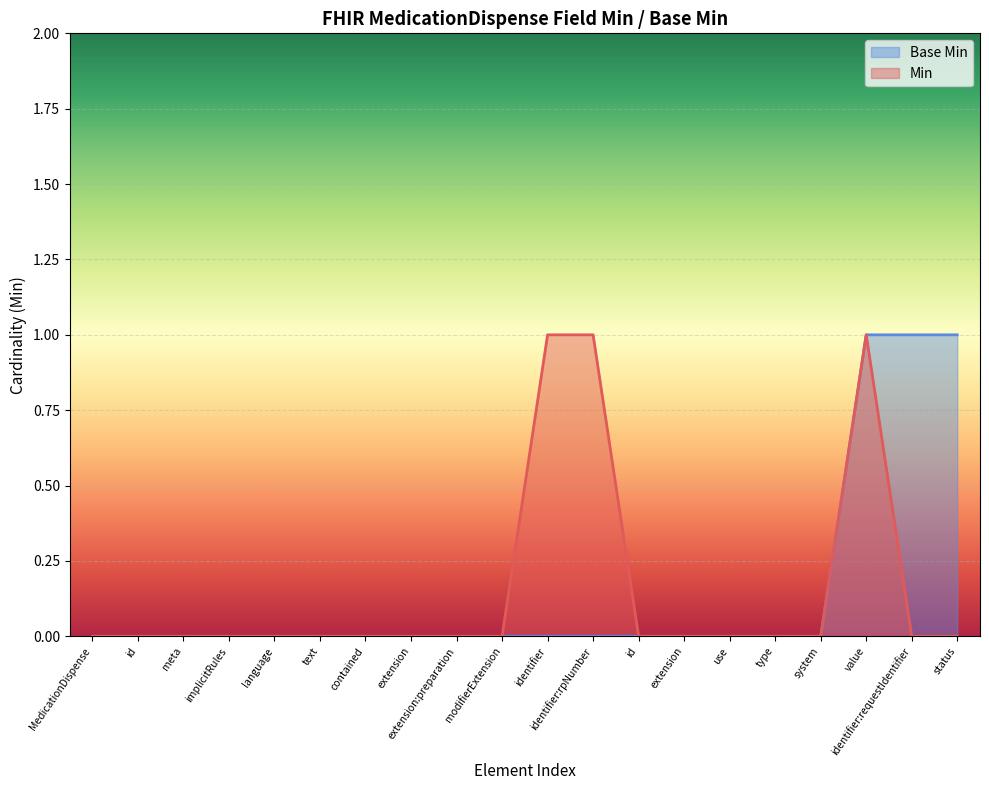

Which series changed the most between extension:preparation and use?

Base Min